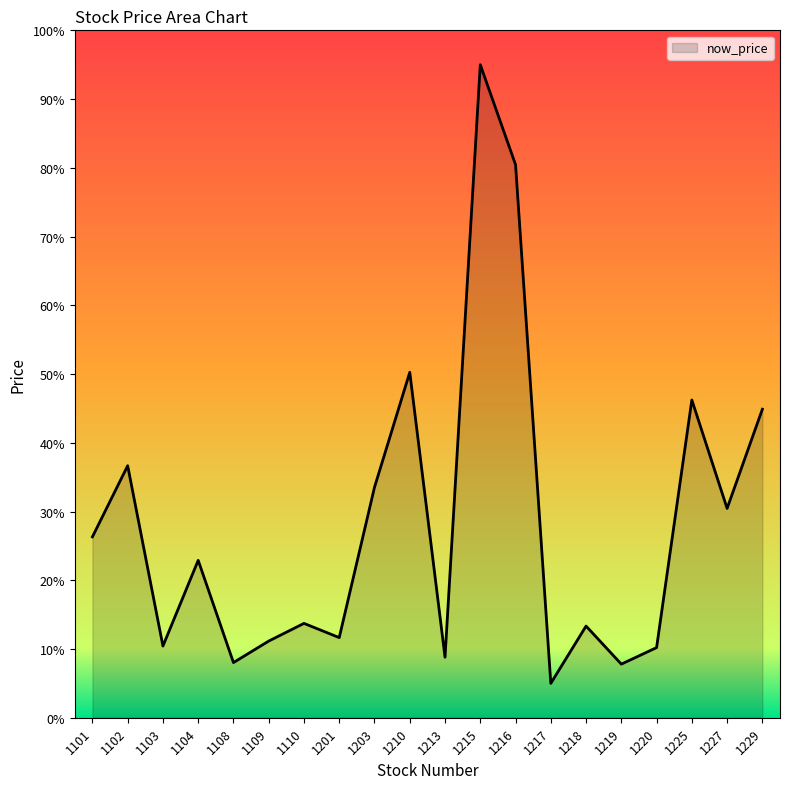

How many lines are shown in the chart?

1